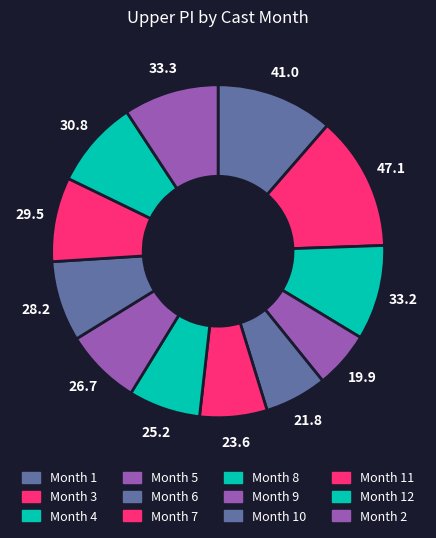

Which slice is the largest?

3